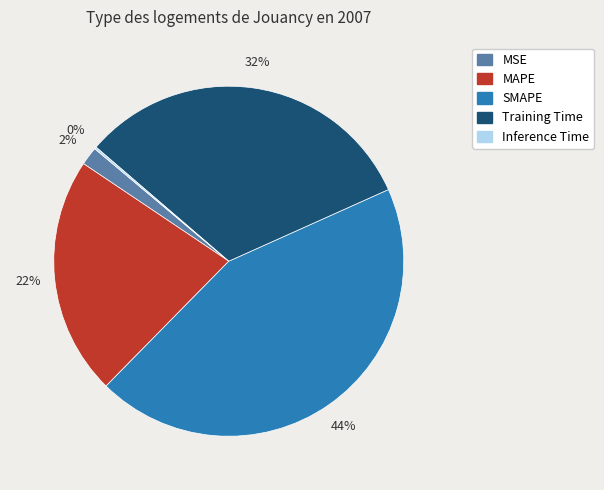

What is the ratio of the value at SMAPE to the value at Training Time?

1.4